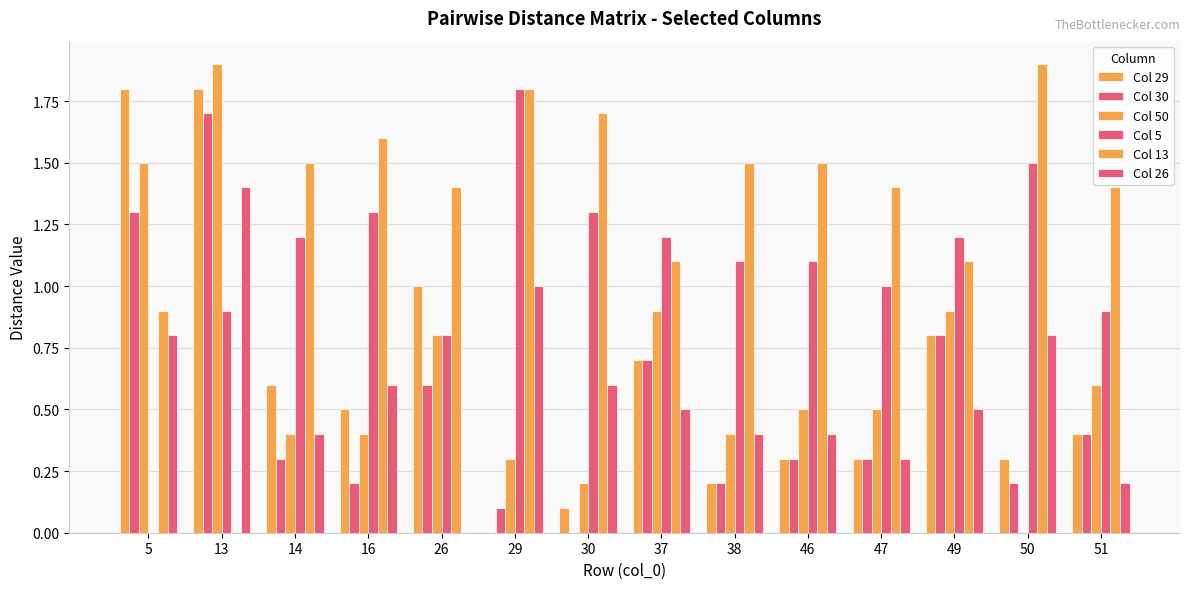

Does the chart contain stacked bars?

No